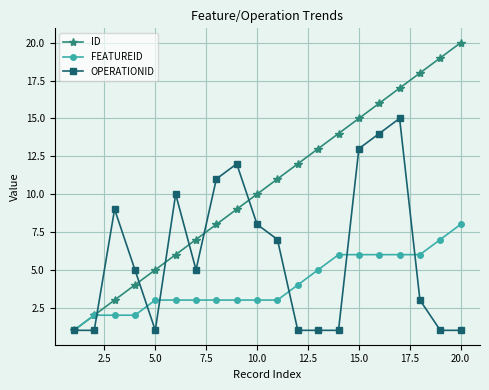

What is the value of the FEATUREID point at the 17th from the left?

6